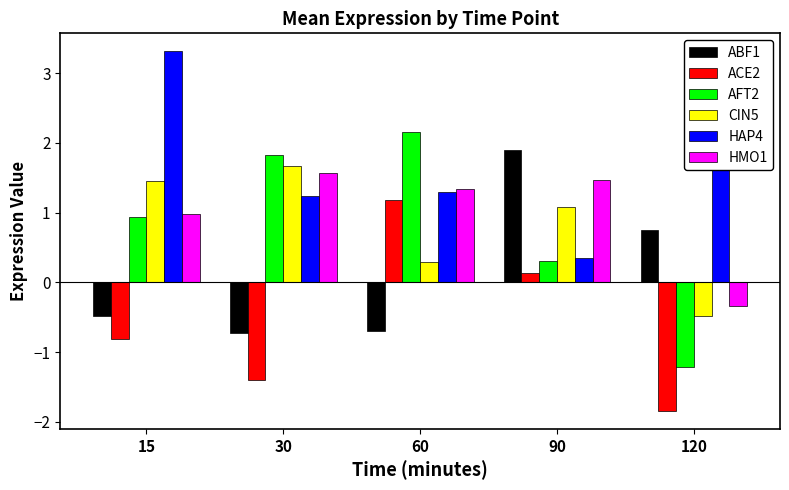

What is the minimum value for HAP4?

0.4